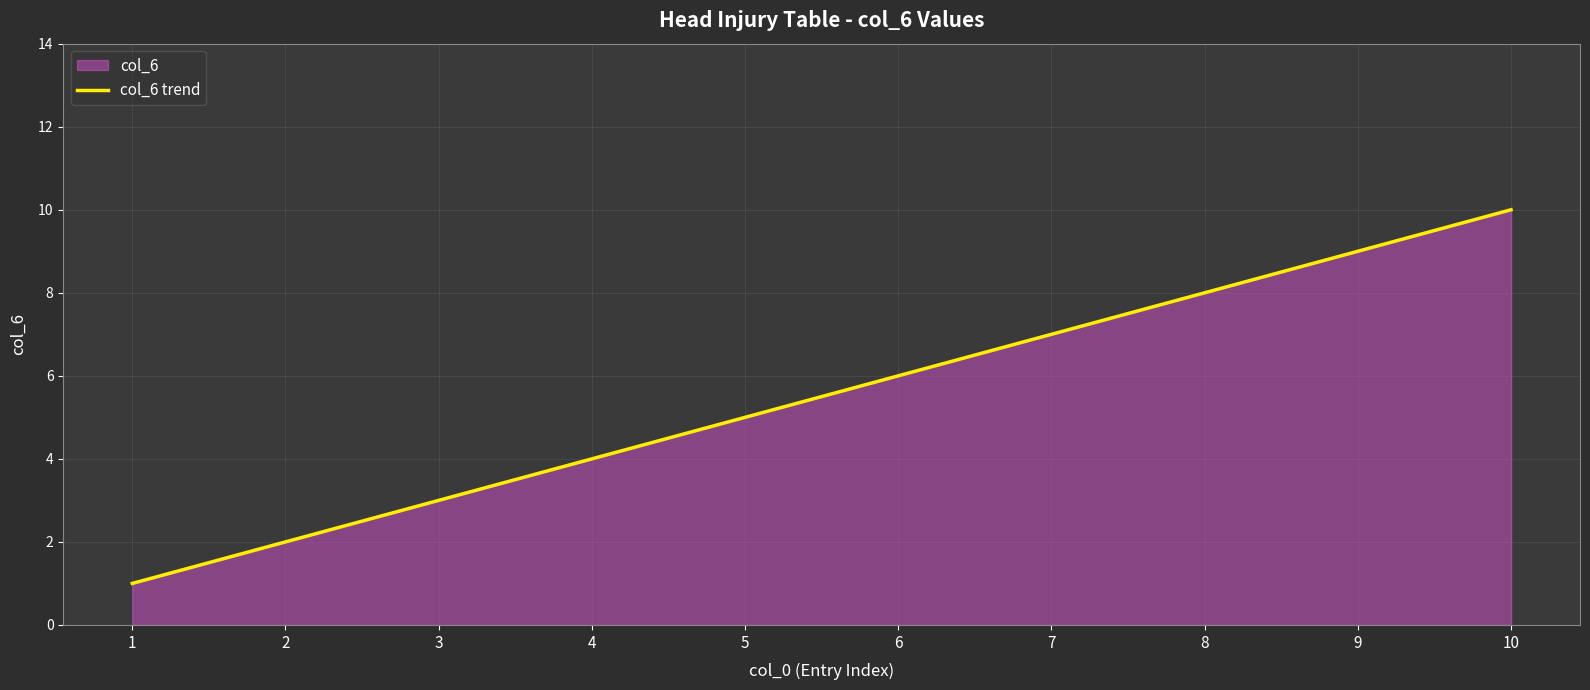

The value at 3 is 4. True or false?

False